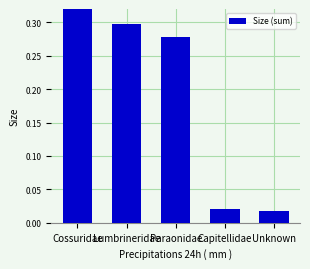

Which category has the highest value across all series?

Cossuridae